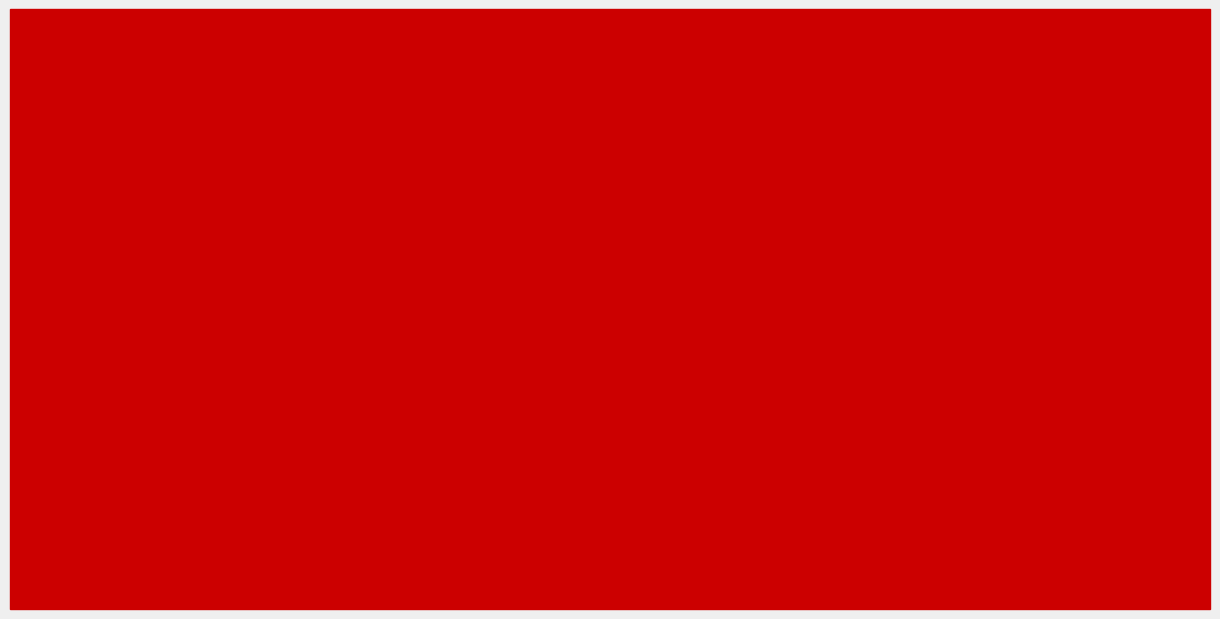

How many categories are shown in the chart?

7